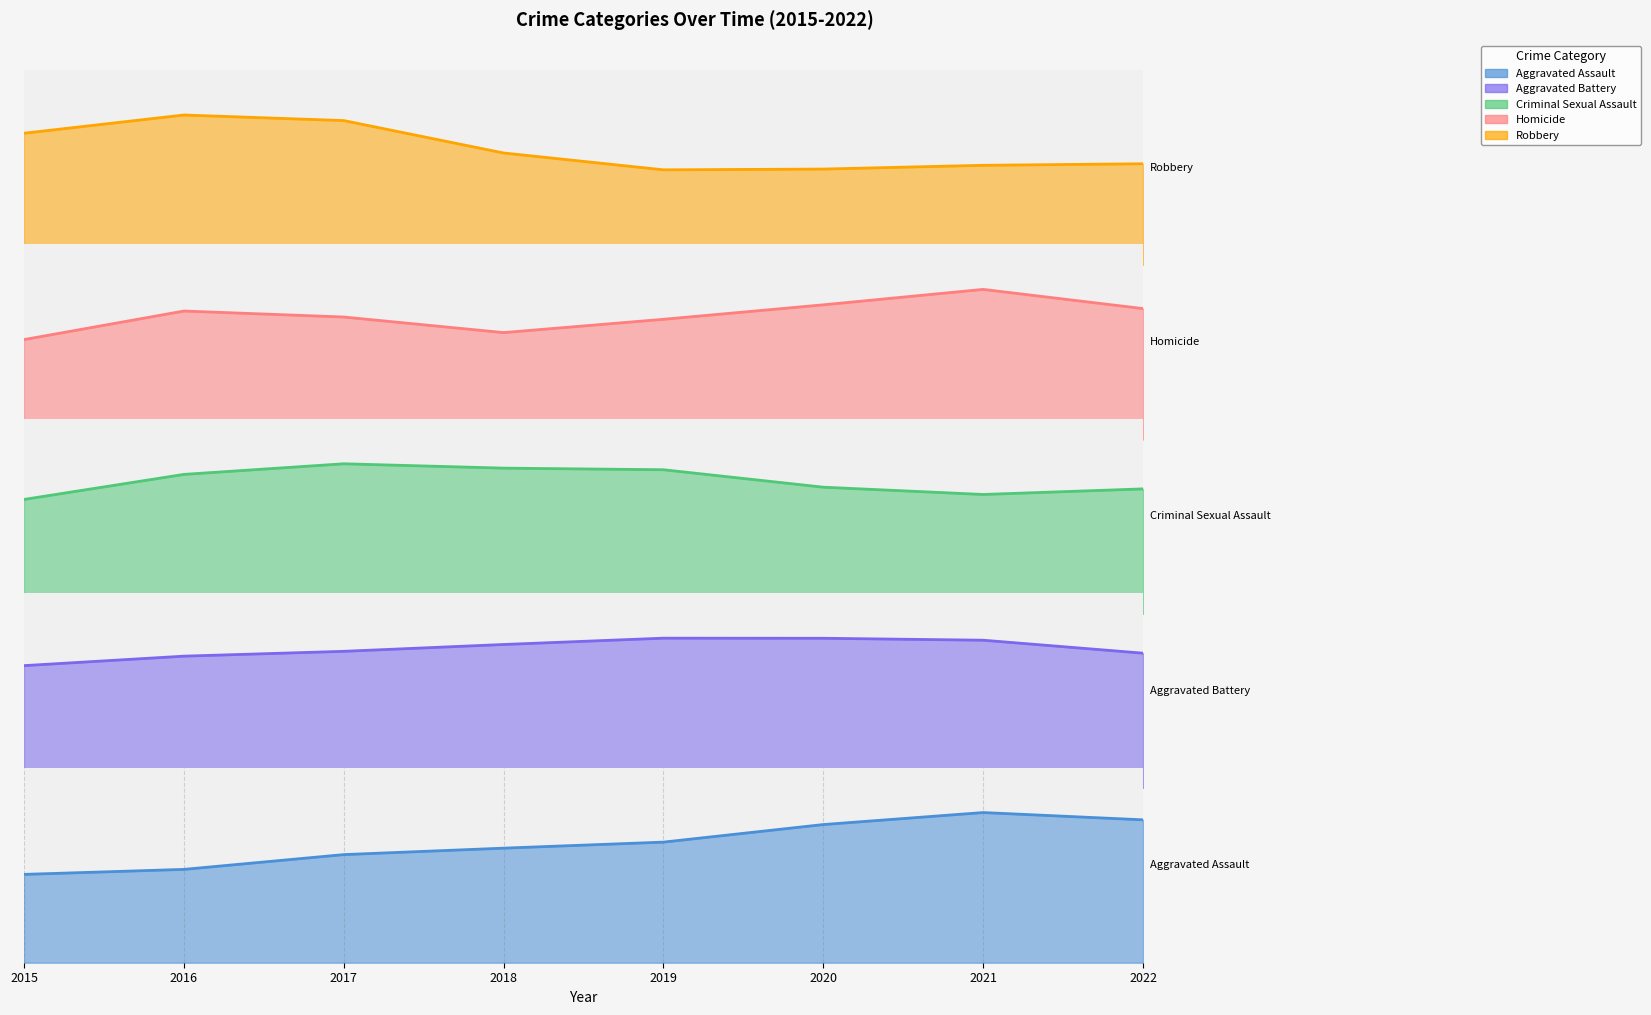

Reading right to left, what are all the values shown in this chart?

Aggravated Assault: 227	275	232	190	191	196	140	149
Aggravated Battery: 248	317	282	309	281	263	273	230
Criminal Sexual Assault: 37	33	33	47	38	46	43	29
Homicide: 21	35	21	26	15	24	29	15
Robbery: 230	229	217	205	222	365	367	273